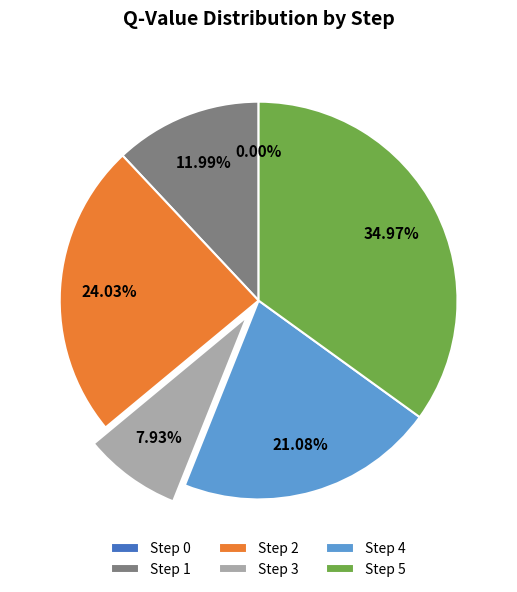

The Step 4 slice represents 21% of the pie. True or false?

True